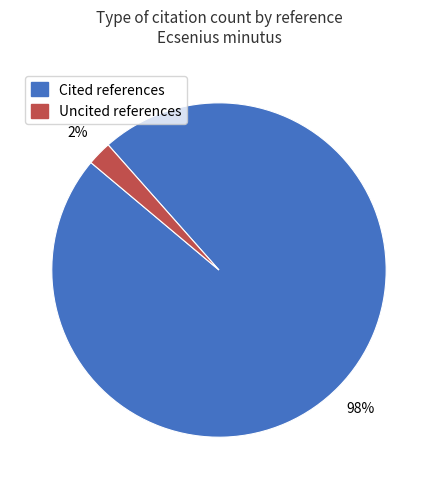

Is there a majority slice in this chart?

Yes